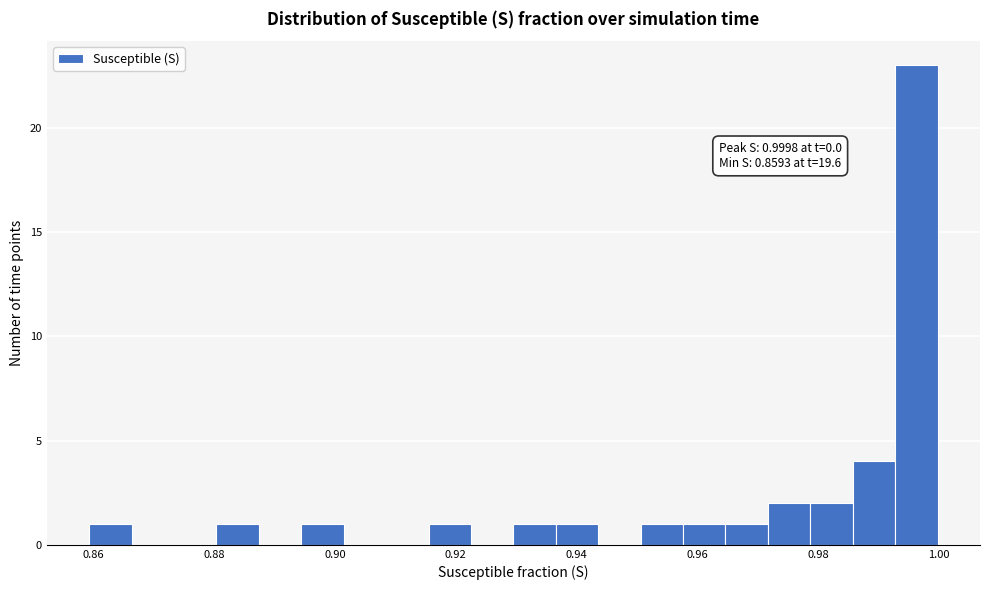

Read against the x-axis, roughly where is the centre of the tallest bar?

0.996